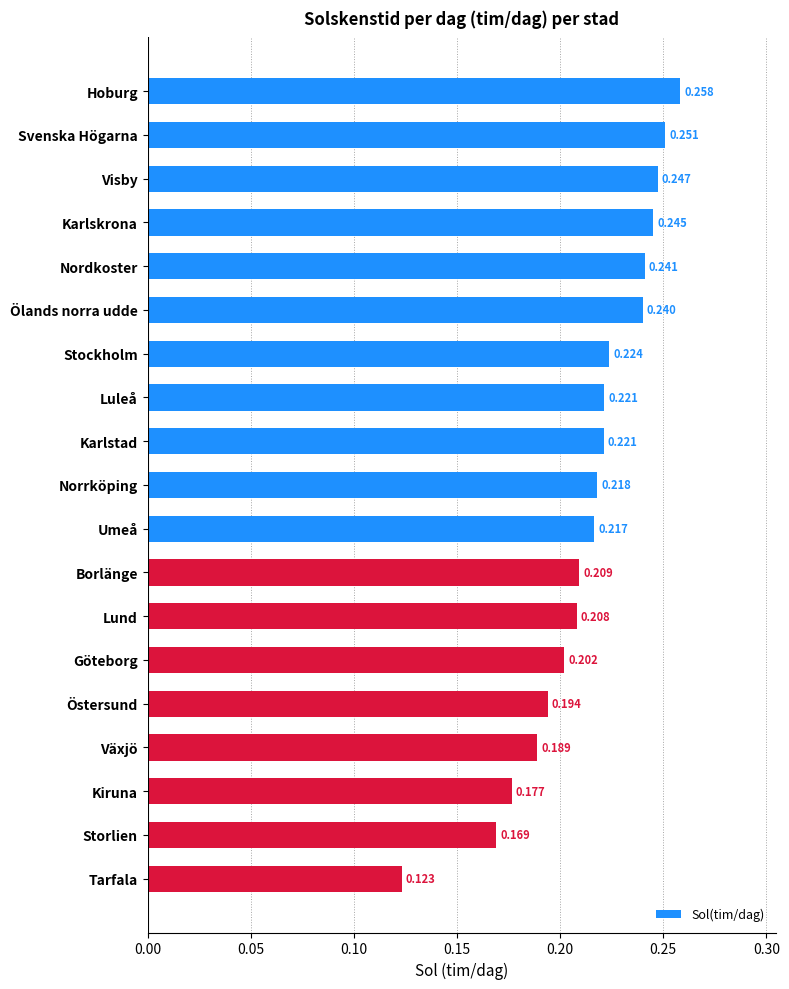

Are the bars horizontal?

Yes